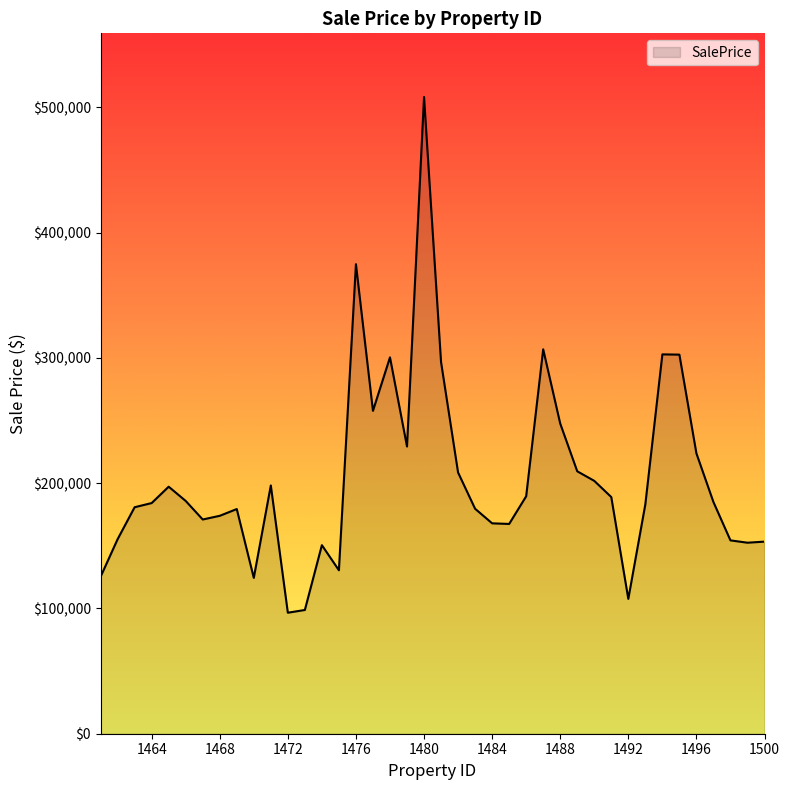

What is the smallest value displayed?

96578.9